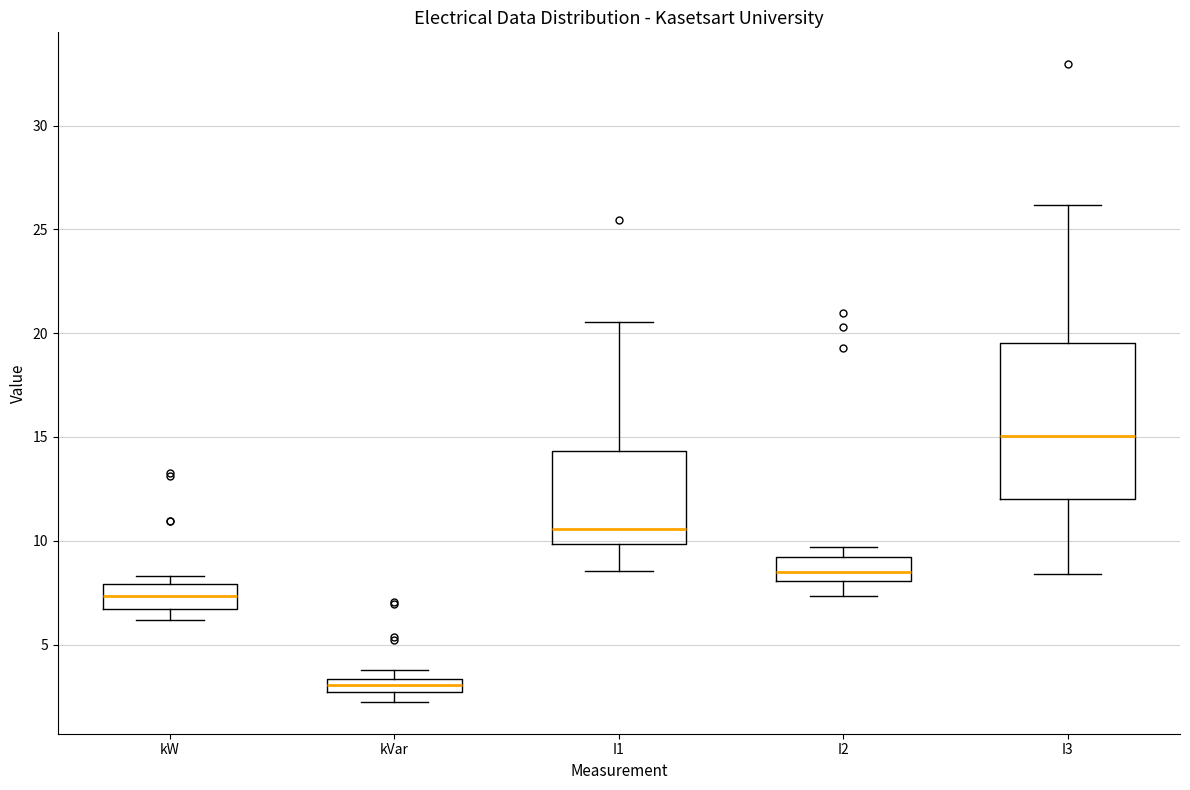

Which box has the highest median line?

I3